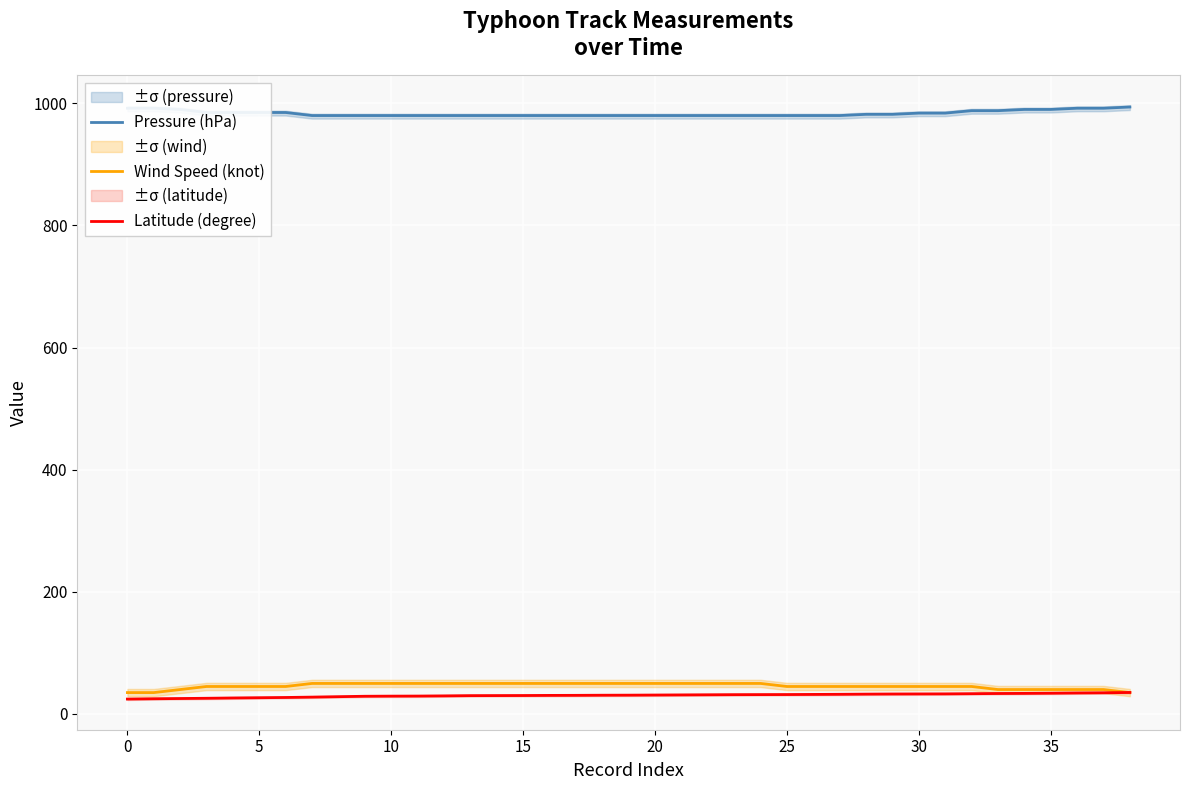

What is the sum of all Latitude (degree) values?

1188.3